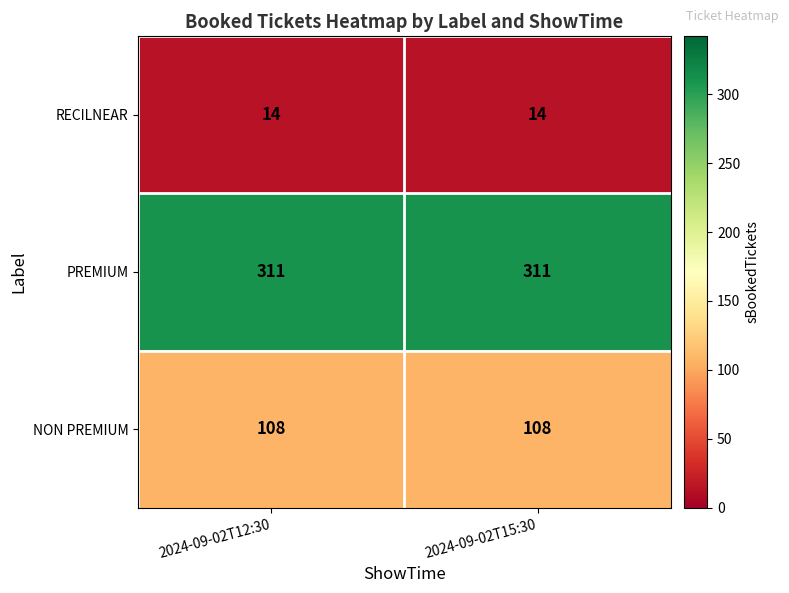

What is the highest value of the PREMIUM series?

311